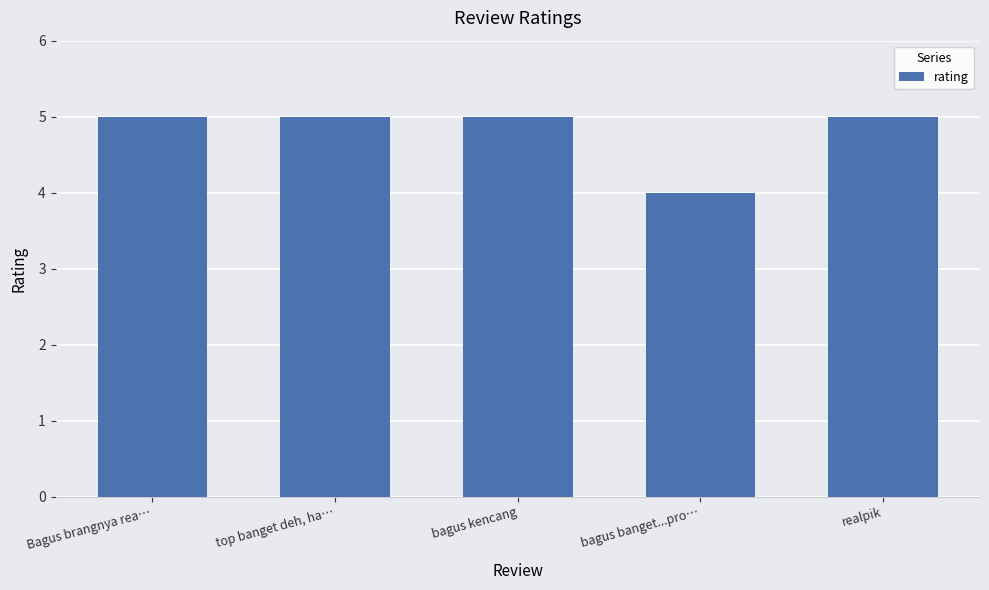

Reading left to right, what are all the values shown in this chart?

Bagus brangnya rea…=5	top banget deh, ha…=5	bagus kencang=5	bagus banget...pro…=4	realpik=5